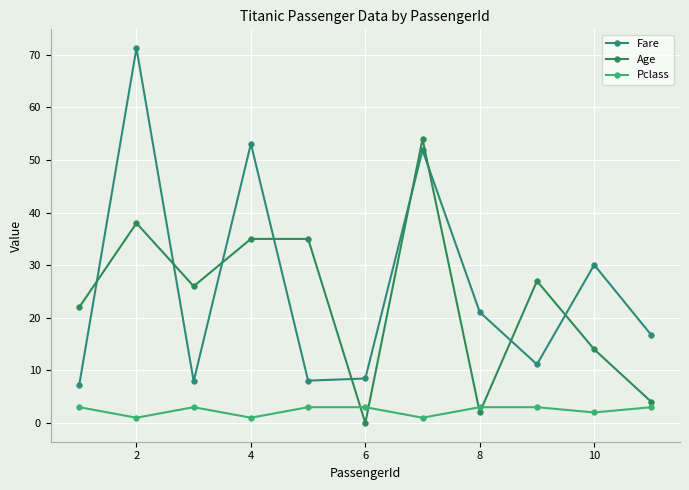

How many lines are shown in the chart?

3